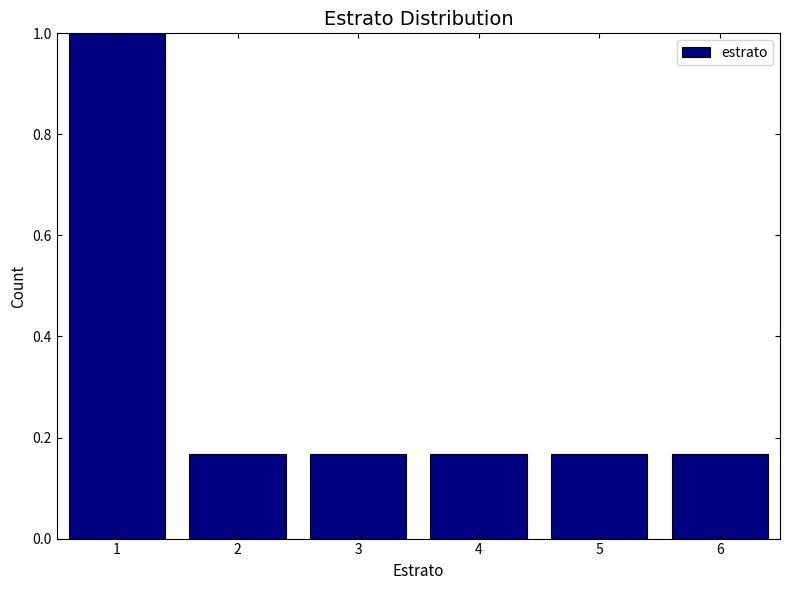

The chart shows a value of 0.1 at 5. True or false?

False